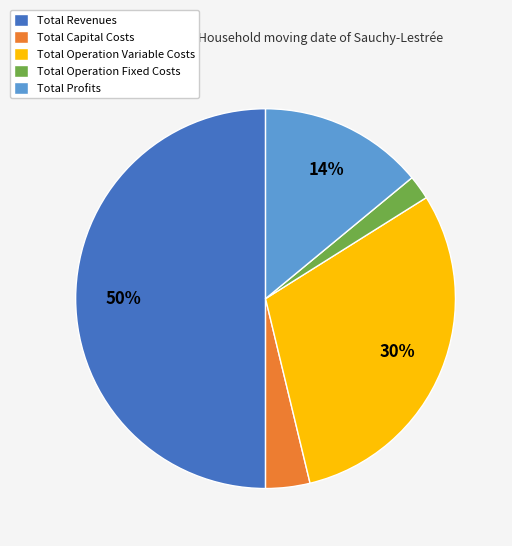

Is the sum of Total Profits and Total Operation Fixed Costs greater than half?

No